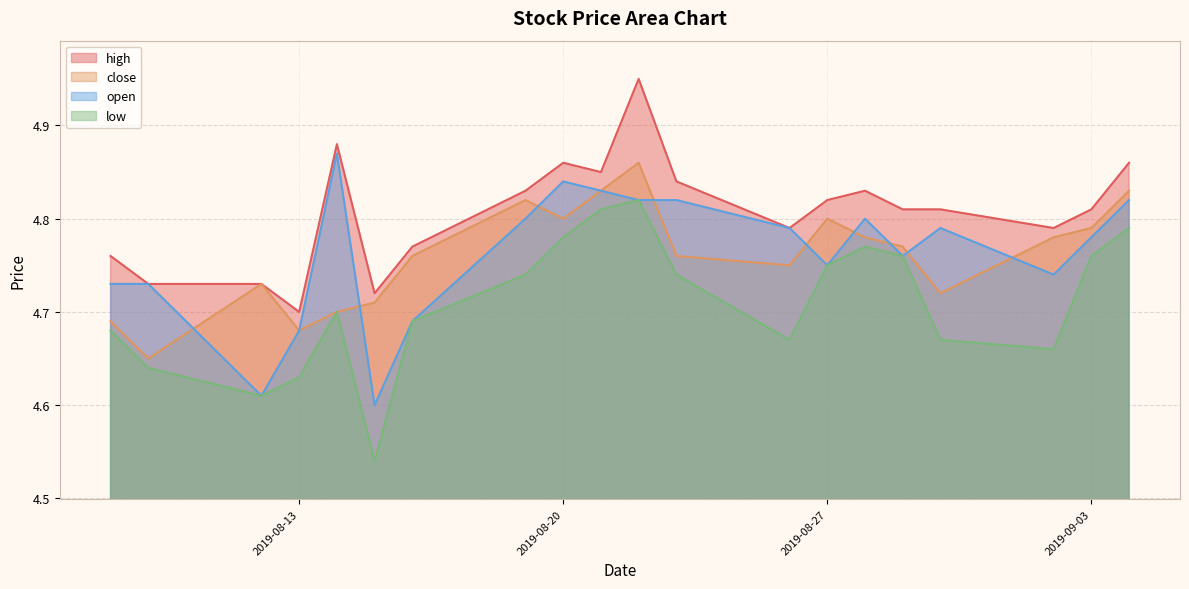

At which label is close closest to 4?

2019-08-09